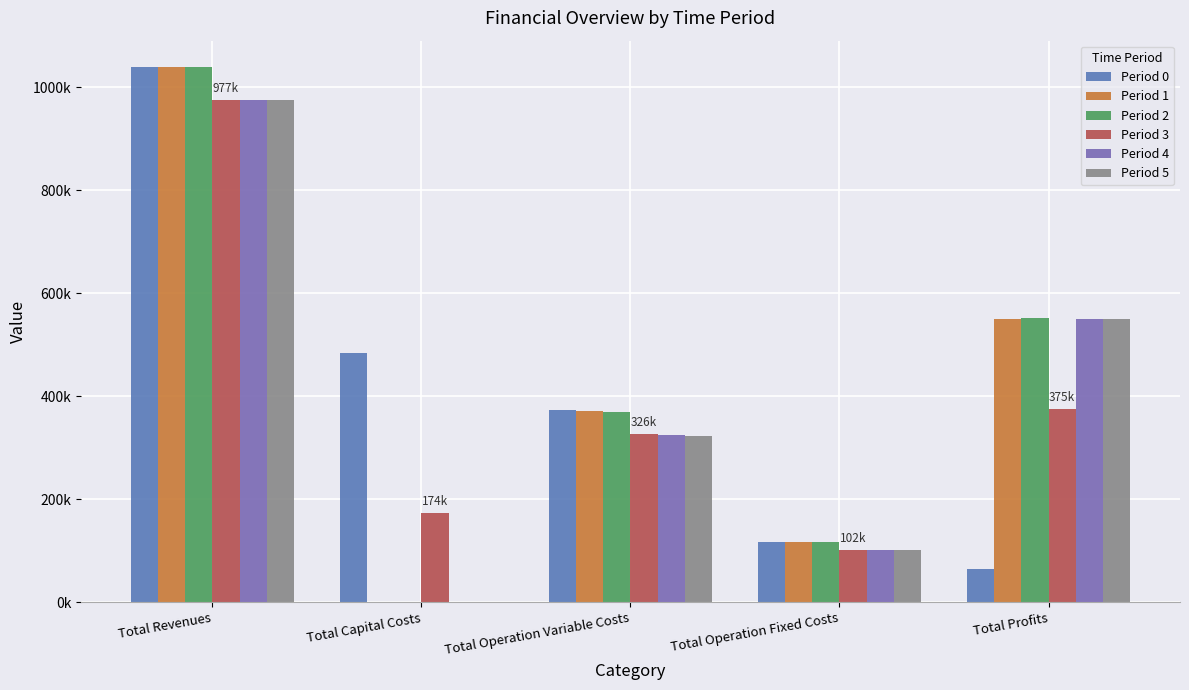

True or false: Period 3 has a value of 173600.0 at Total Capital Costs.

True